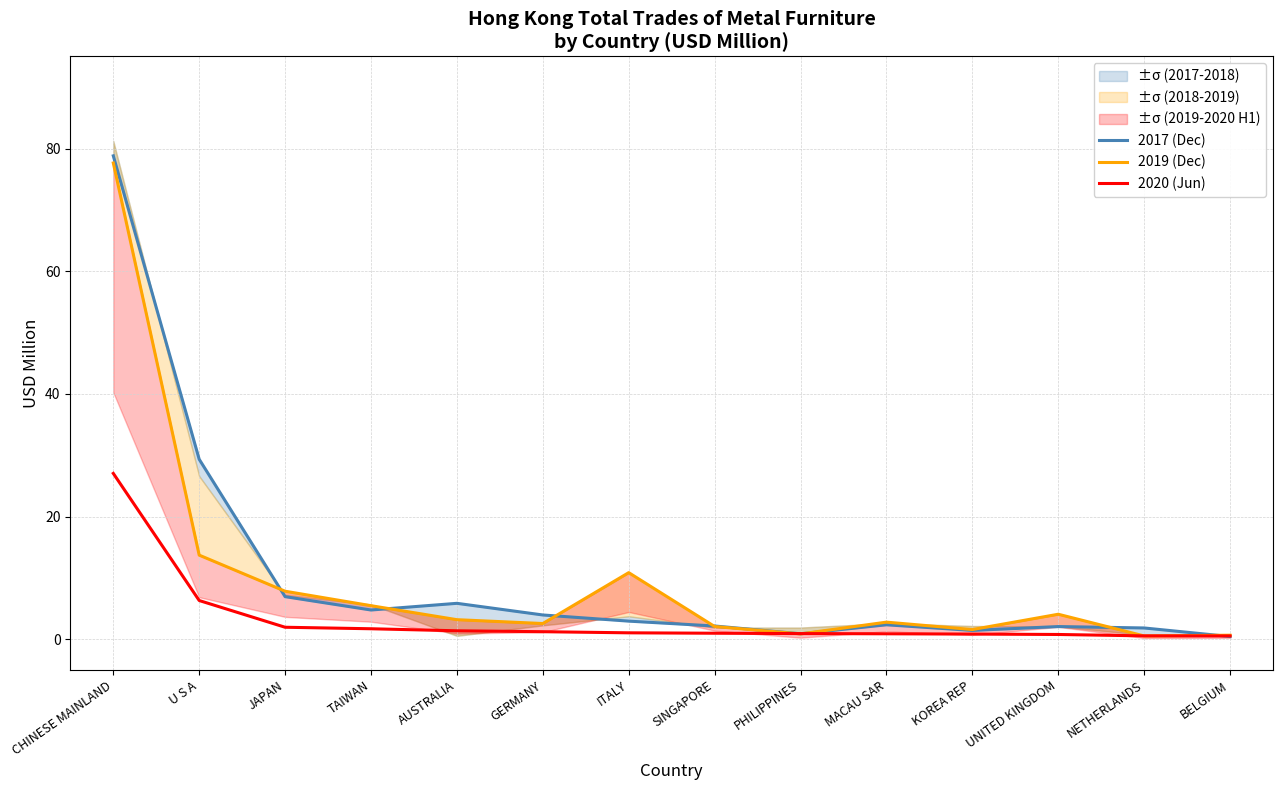

How many lines are shown in the chart?

3